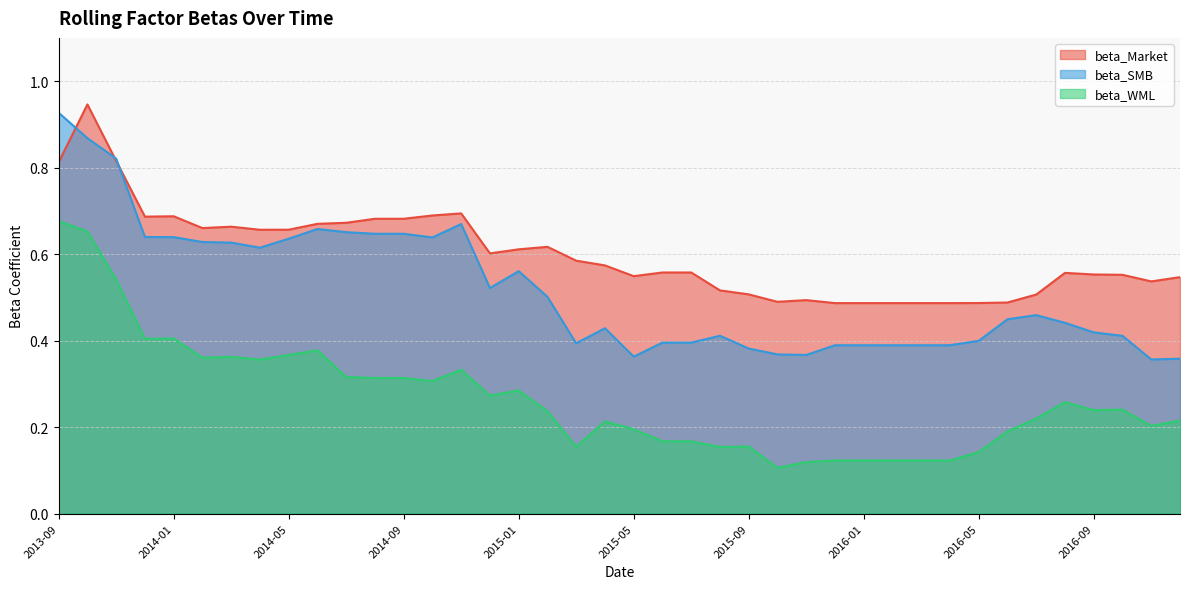

Does the chart display data point markers on the line(s)?

No